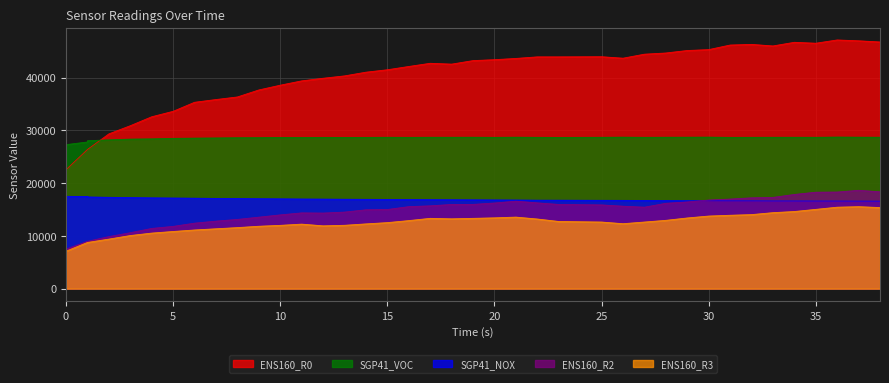

What is the difference between the ENS160_R2 values at 34 and 23?

1891